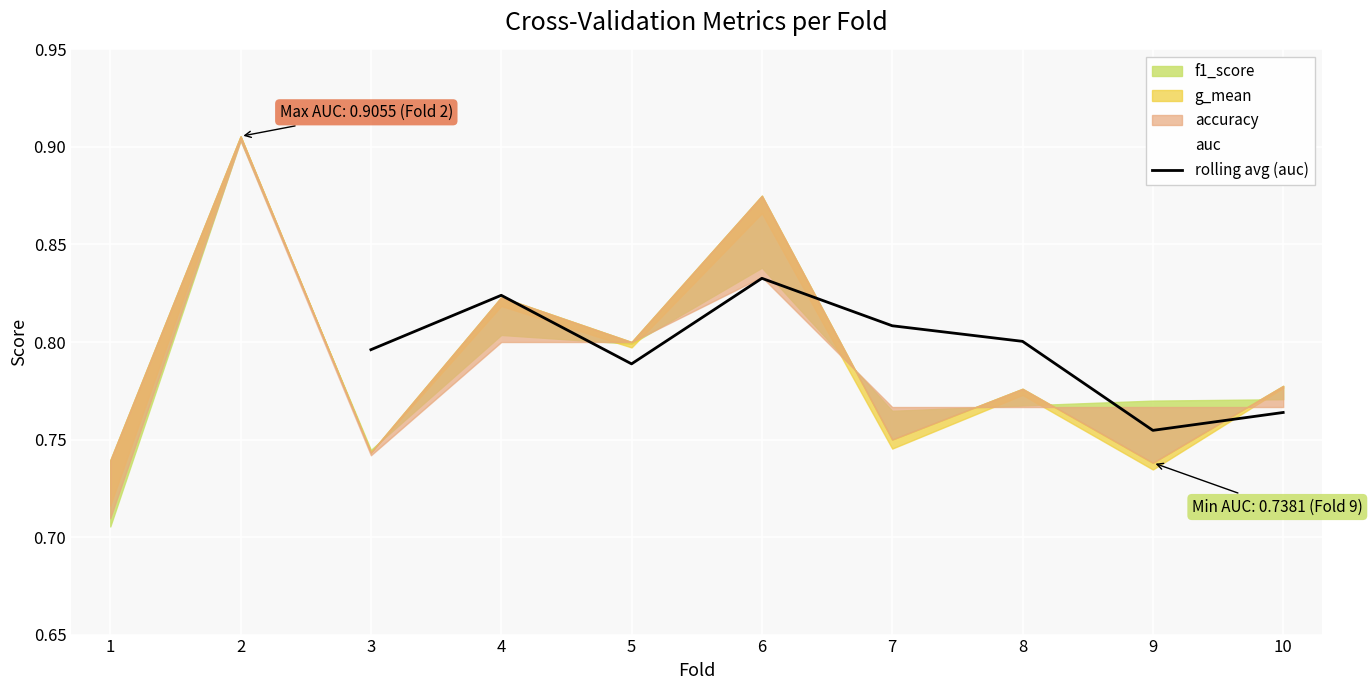

Is it true that rolling avg (auc) equals 0.2 at 4?

False